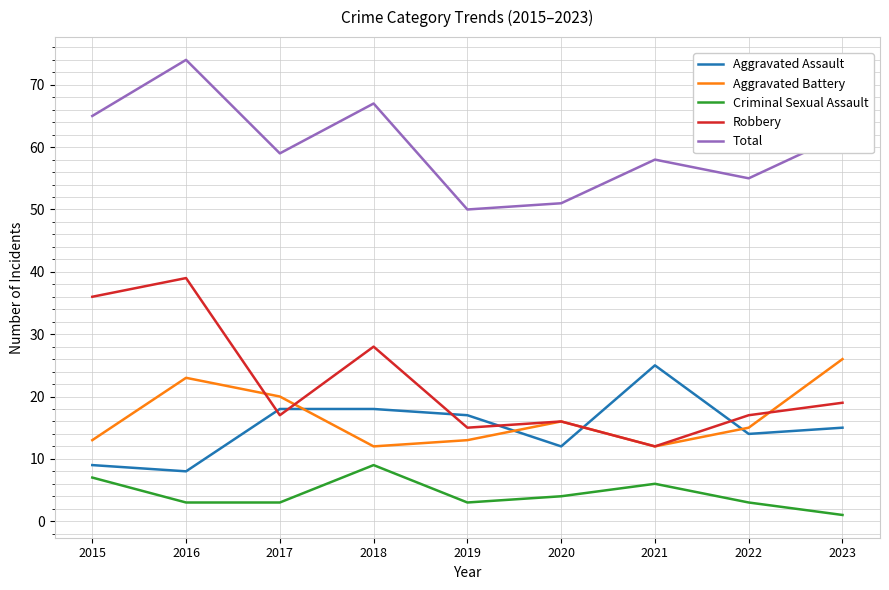

True or false: Aggravated Assault and Robbery intersect in this chart.

True